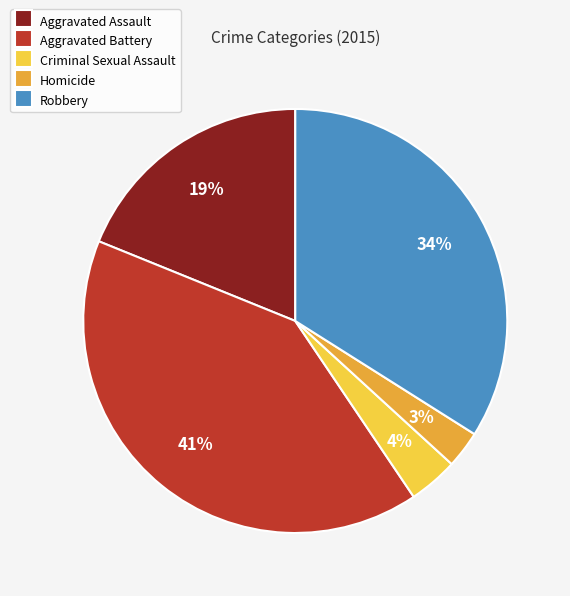

True or false: Homicide accounts for 3% of the total.

True